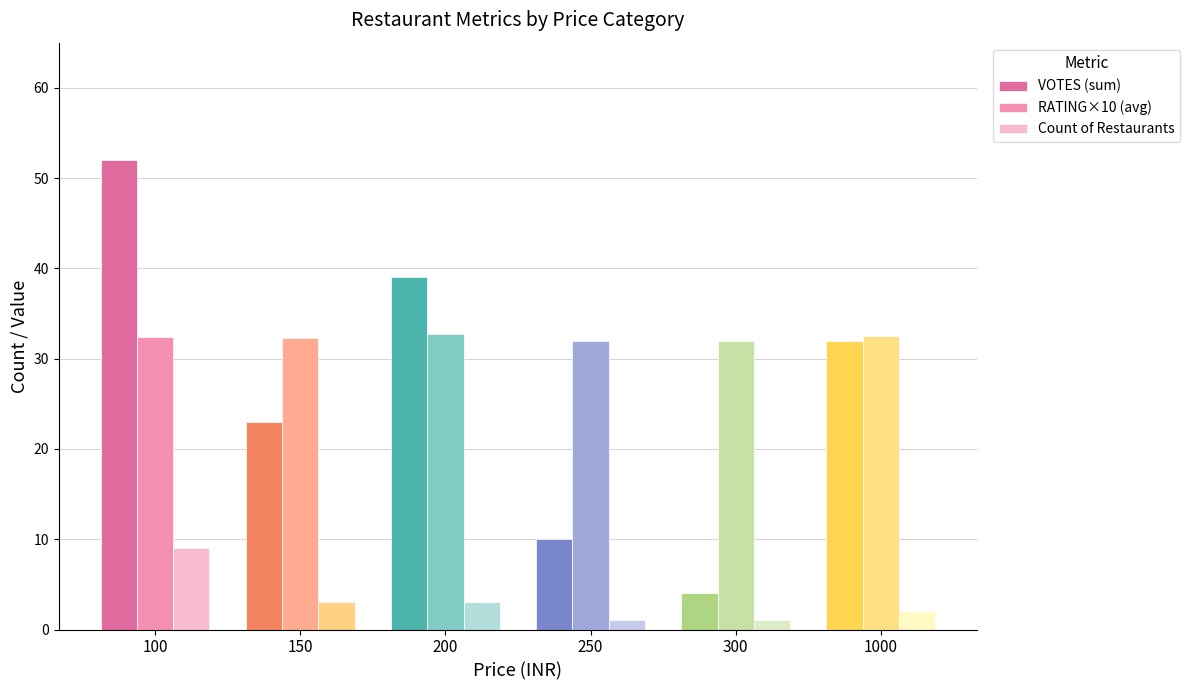

What is the approximate value of VOTES (sum) at 100?

52.0